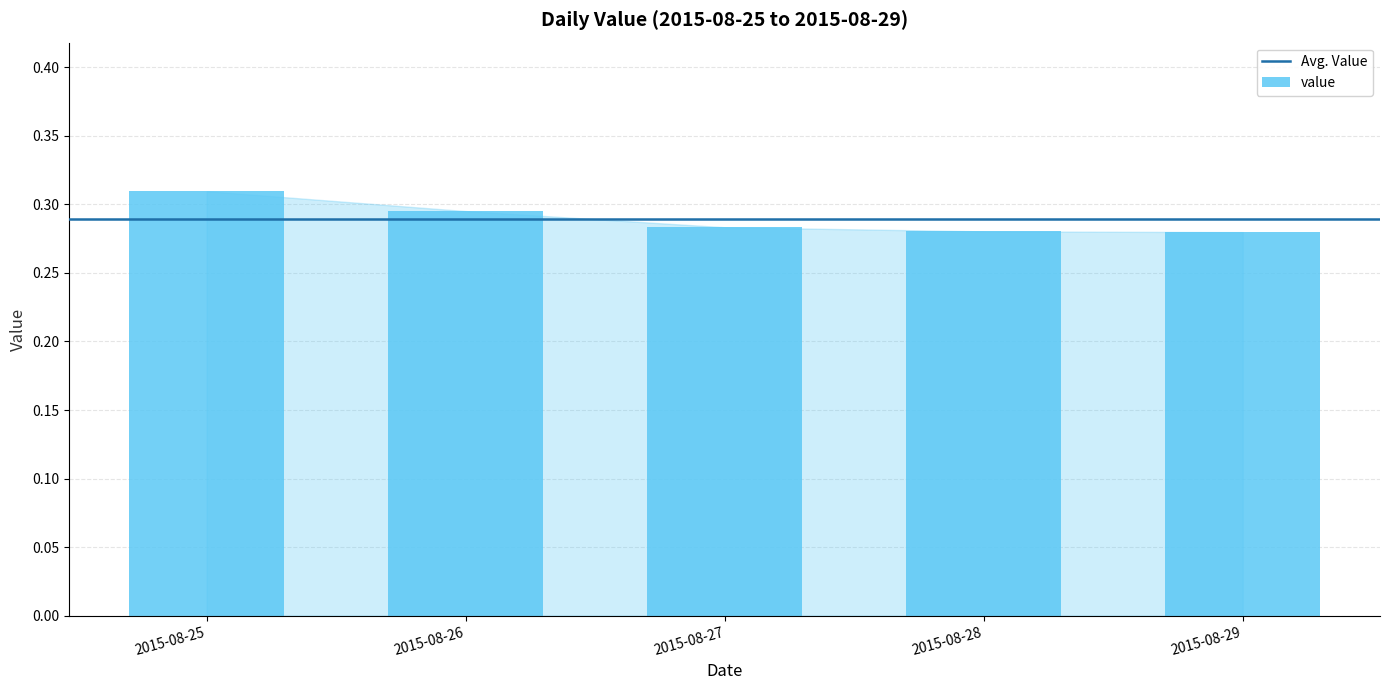

What is the sum of the values at 2015-08-29 and 2015-08-28?

0.6